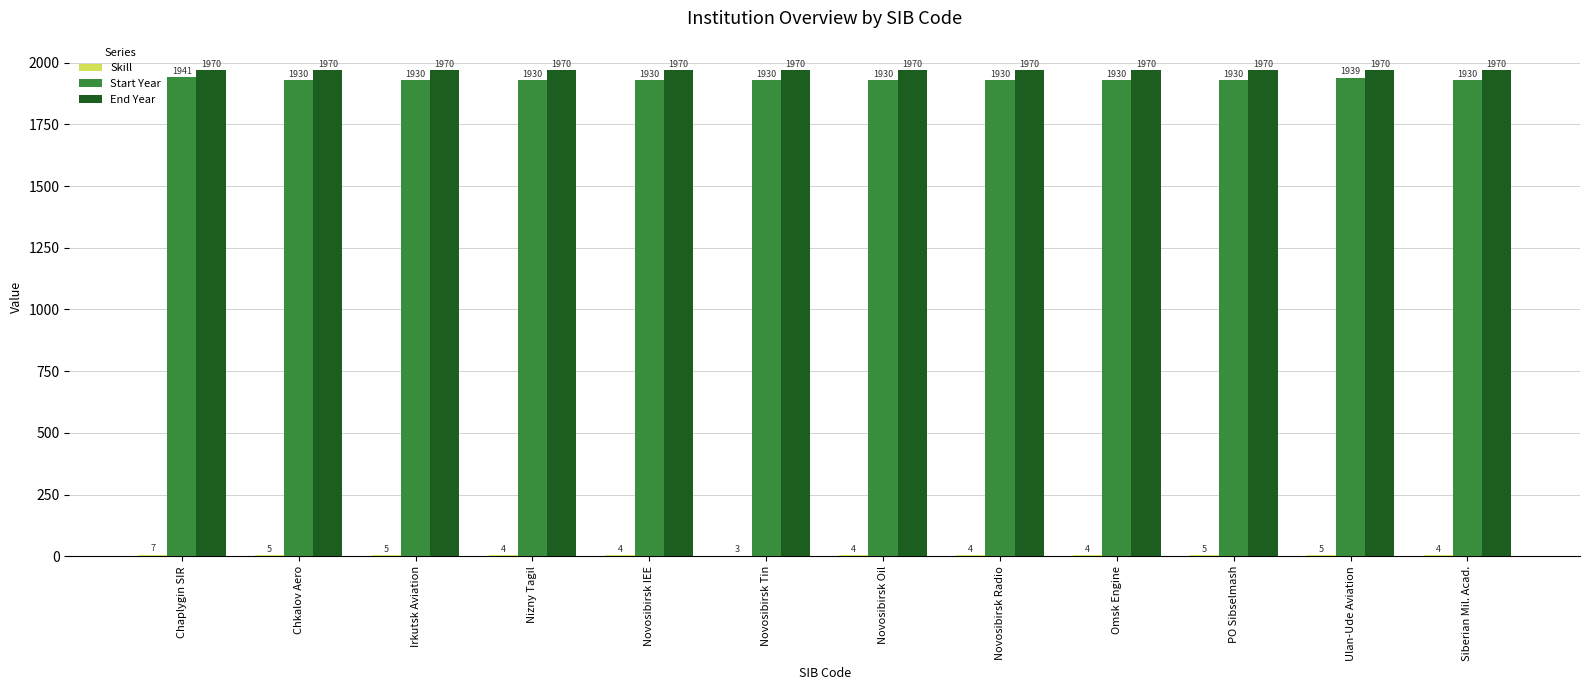

What is the highest value of the Start Year series?

1941